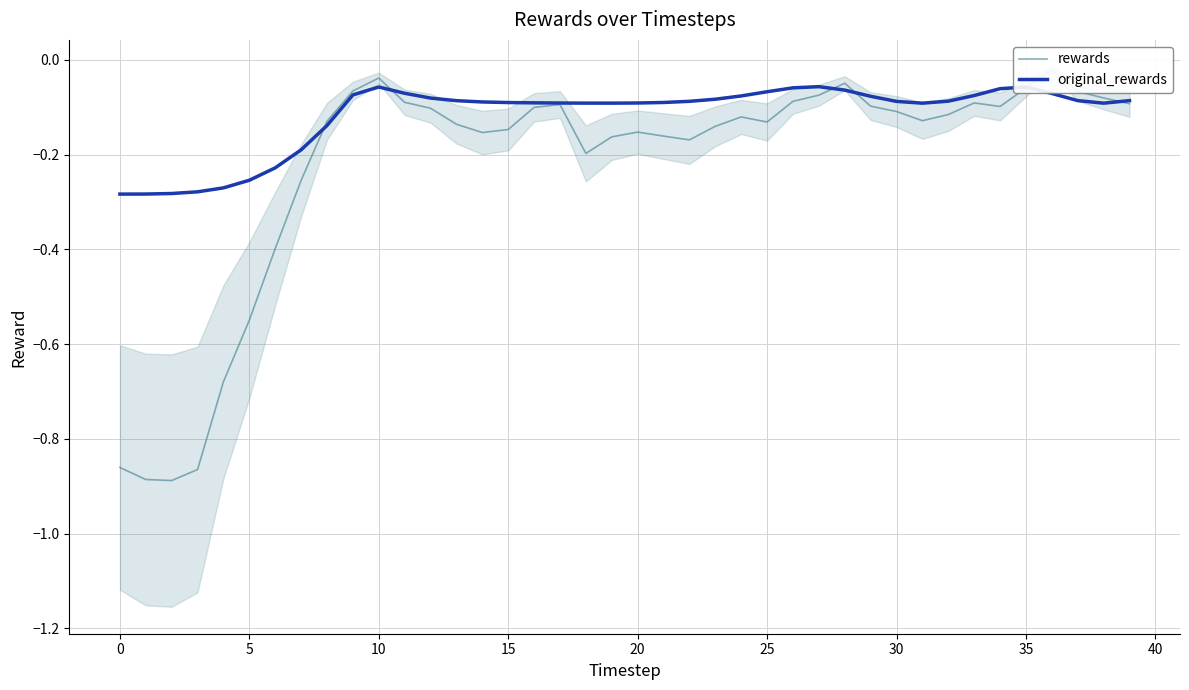

List the series in order of their overall mean, highest first.

original_rewards, rewards